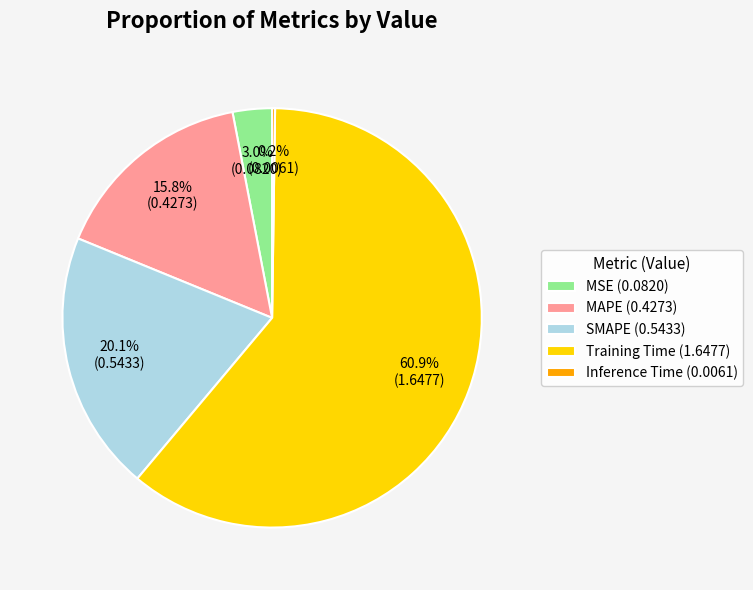

The Training Time slice represents 69% of the pie. True or false?

False